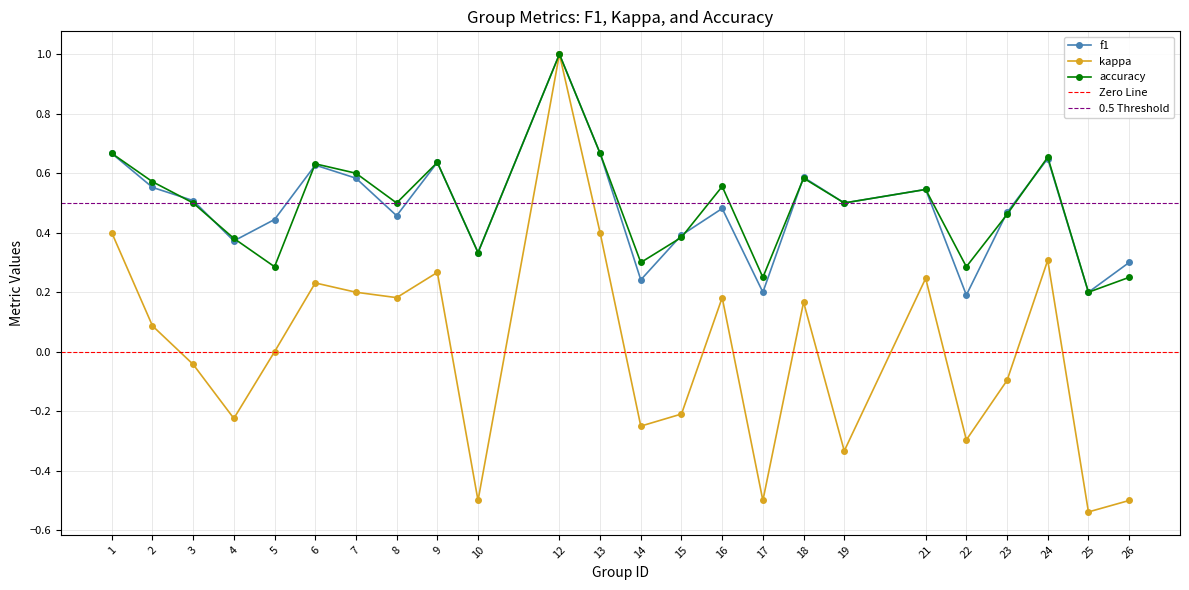

Where is kappa nearest to the value 0?

5